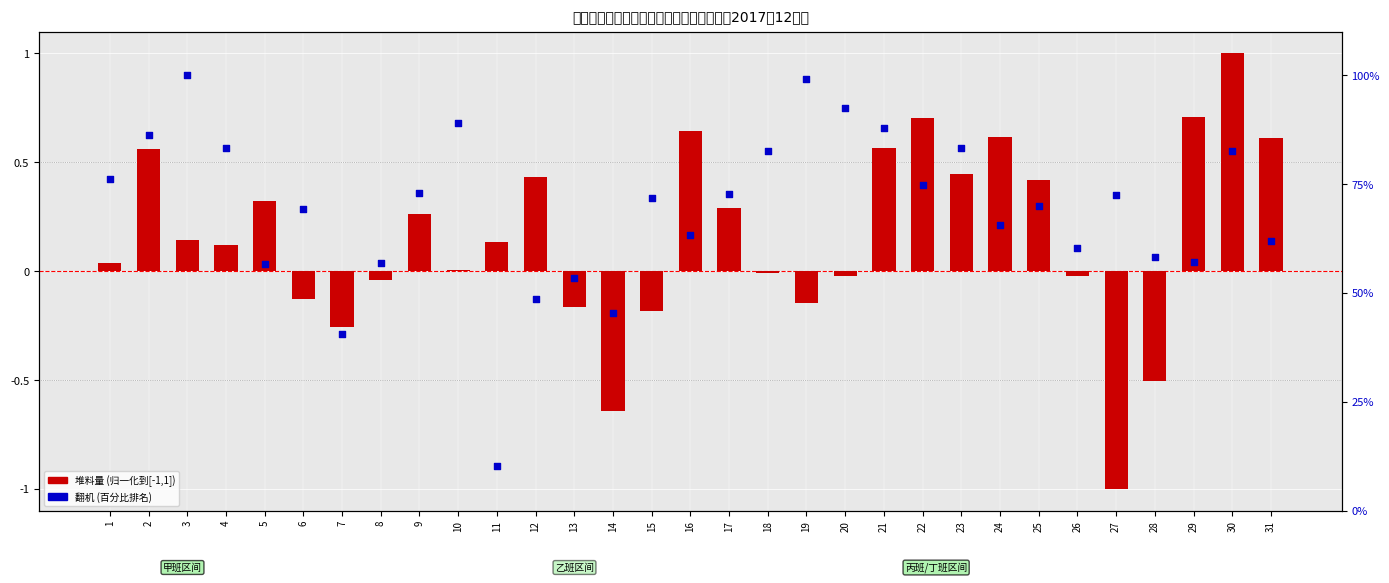

At which category is the sum across all series the highest?

3